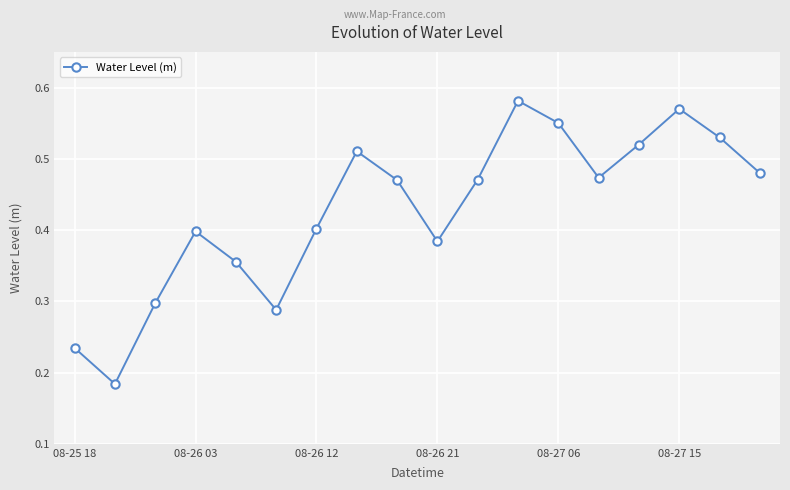

What is the sum of all values?

7.7